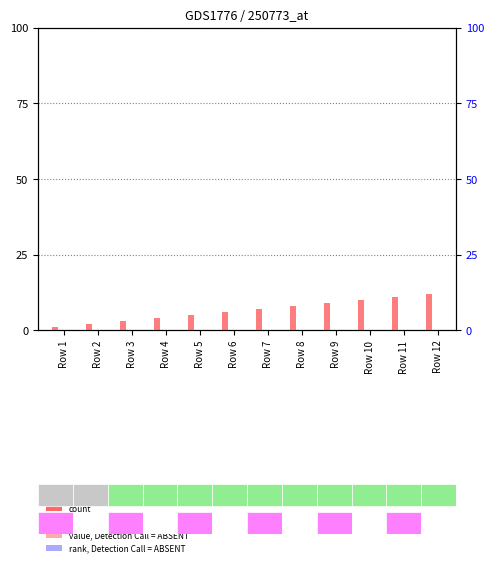

List the labels in order of count value, largest first.

Row 12, Row 11, Row 10, Row 9, Row 8, Row 7, Row 6, Row 5, Row 4, Row 3, Row 2, Row 1